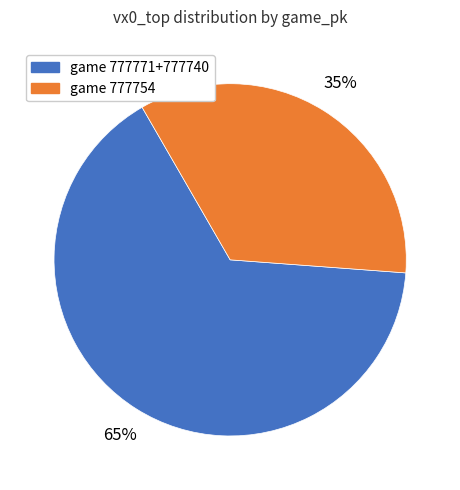

To the nearest percent, what is the average slice percentage?

50%